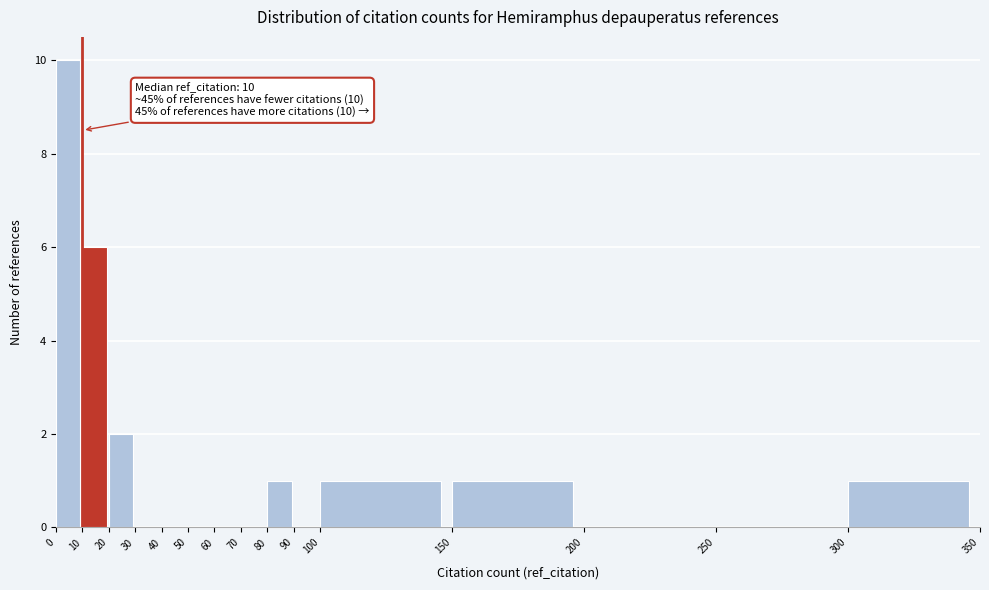

Over which range of the x-axis is the bar tallest?

0 to 10